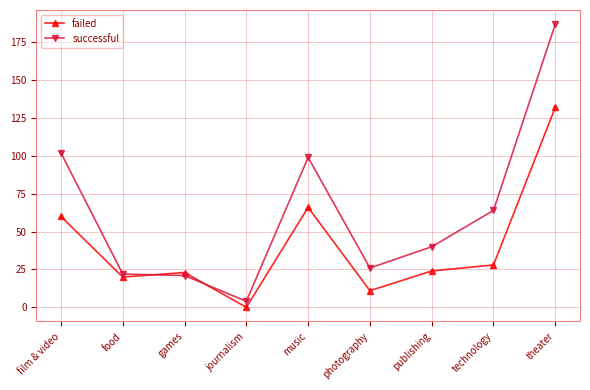

What is the total value across all series at photography?

37